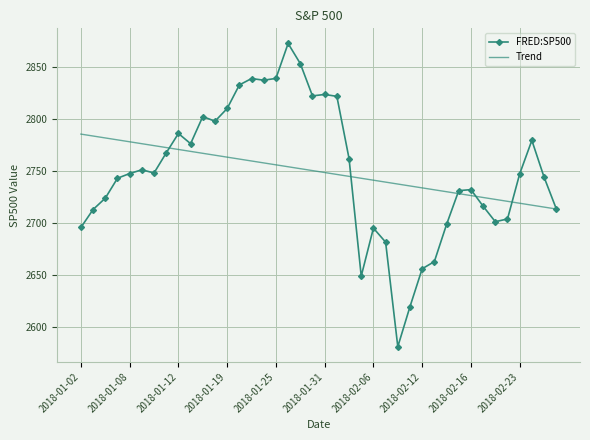

What is the lowest value of the FRED:SP500 series?

2581.0